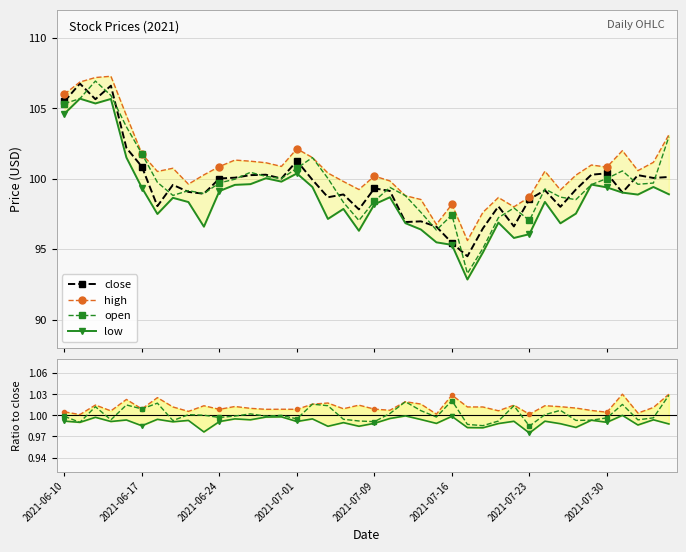

What is the sum of the open values at 2021-07-02 and 2021-06-24?

201.2